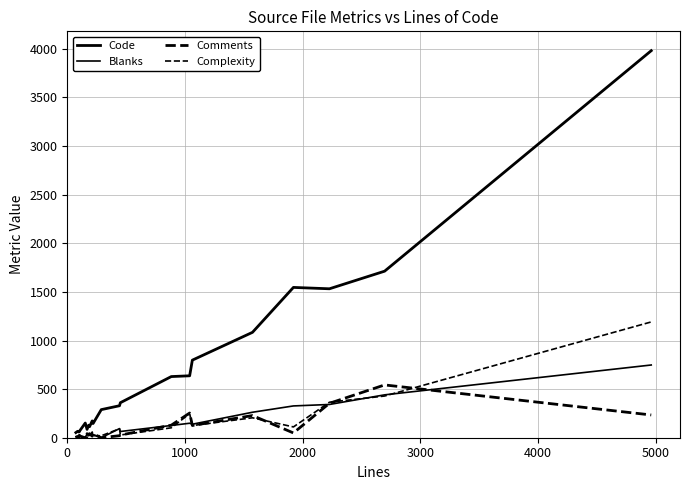

How many lines are shown in the chart?

4